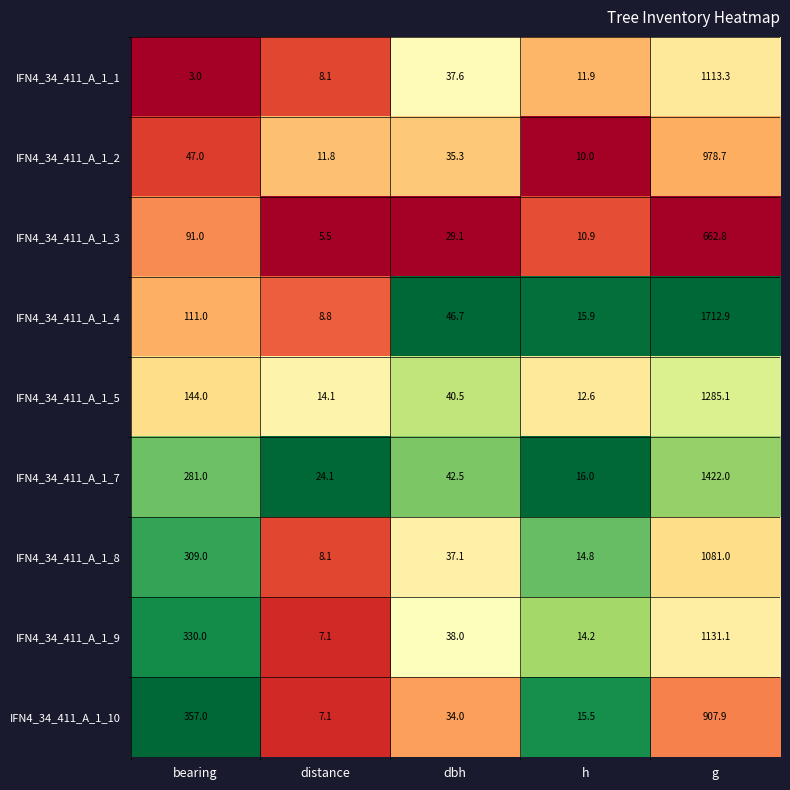

Which series changed the most between h and g?

IFN4_34_411_A_1_4